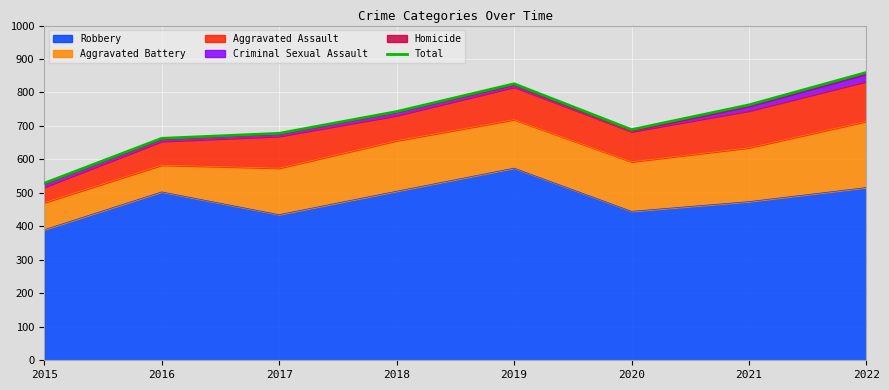

The value of Robbery at 2021 is 474. True or false?

True